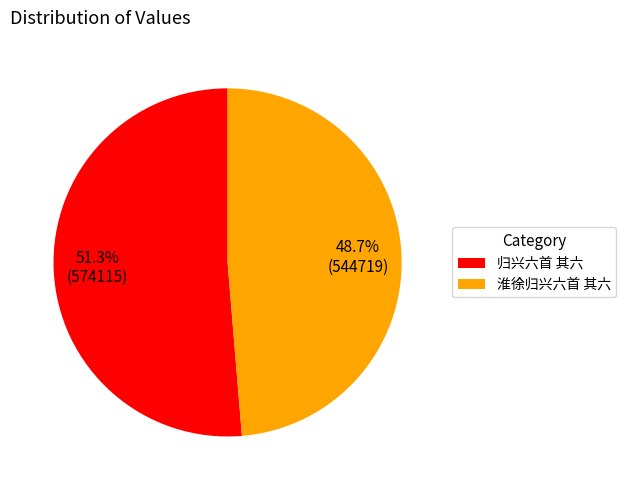

To the nearest percent, what is the difference between the largest and smallest slice percentages?

3%